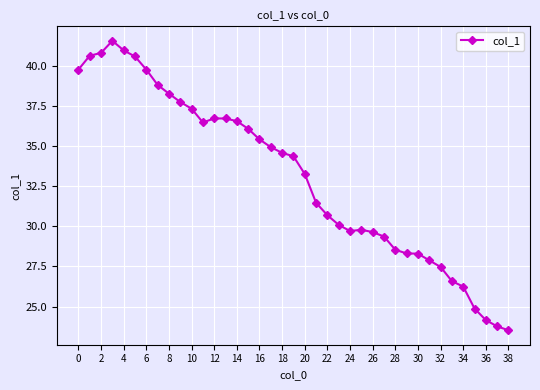

What is the sum of all values?

1291.6